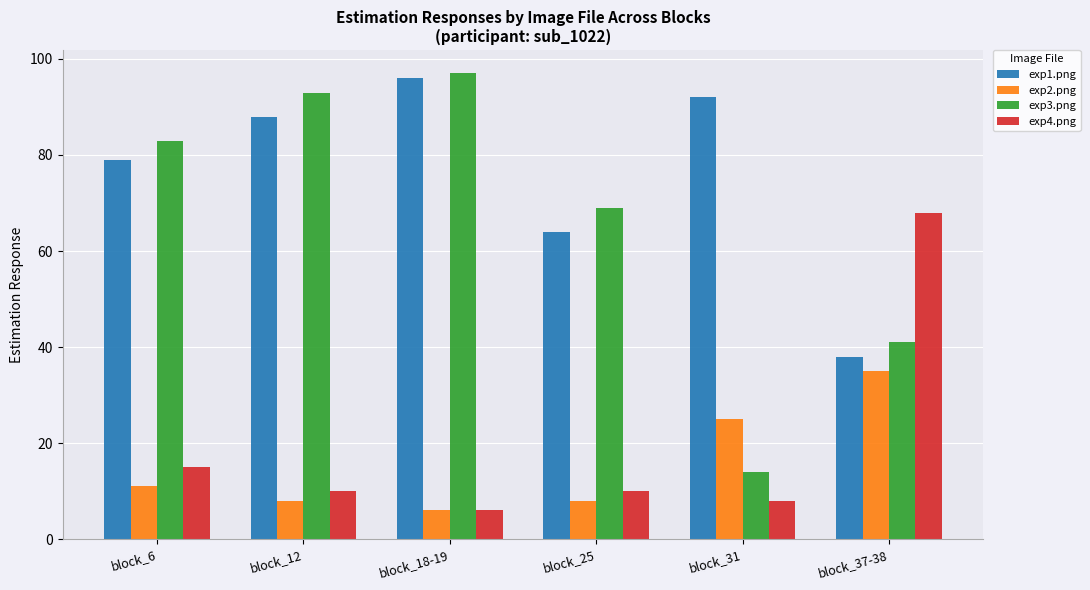

True or false: exp3.png has a value of 83 at block_6.

True